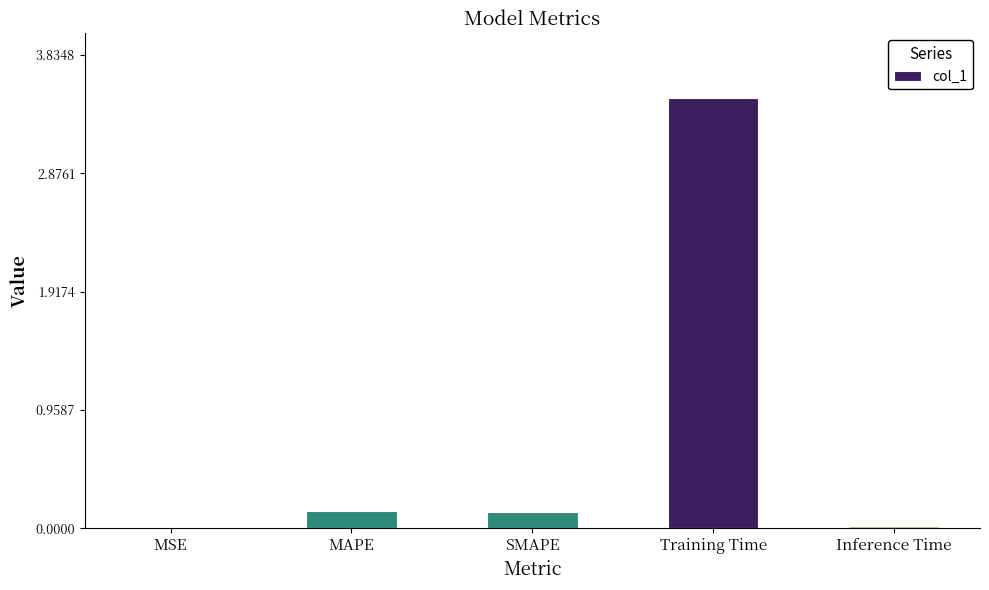

What is the average value?

0.8